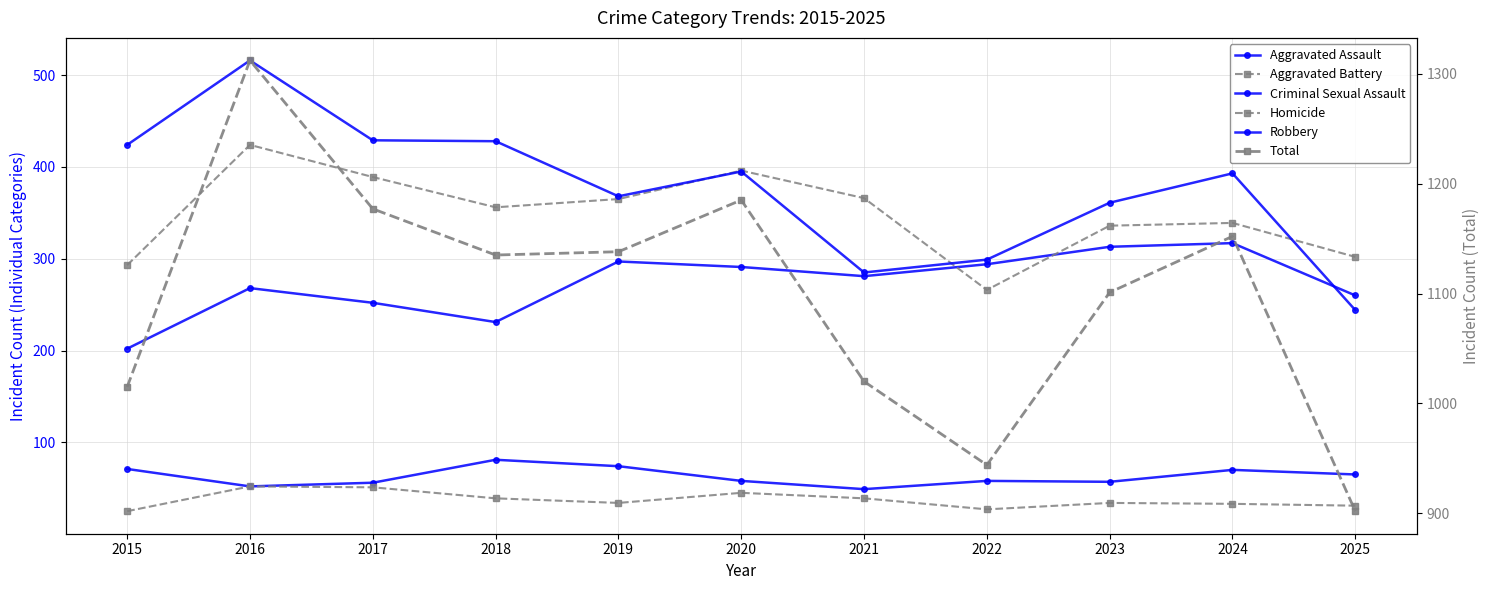

What is the value of the Aggravated Battery point at the 4th from the left?

356